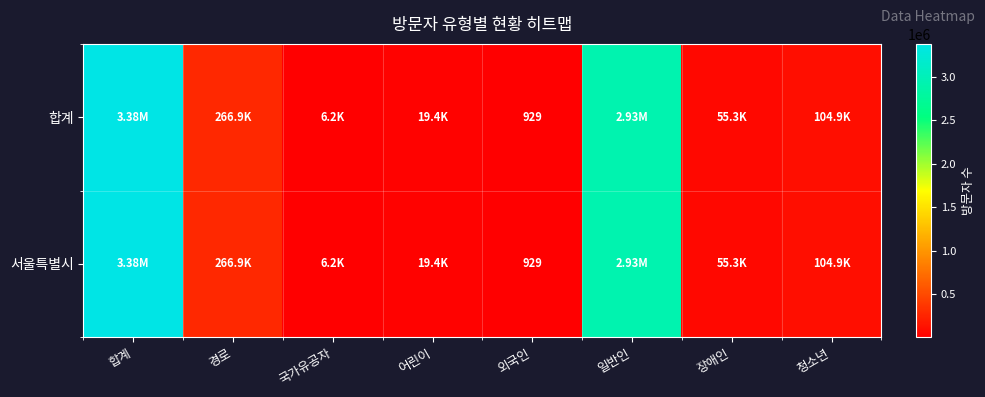

Which series has the widest spread of values?

합계